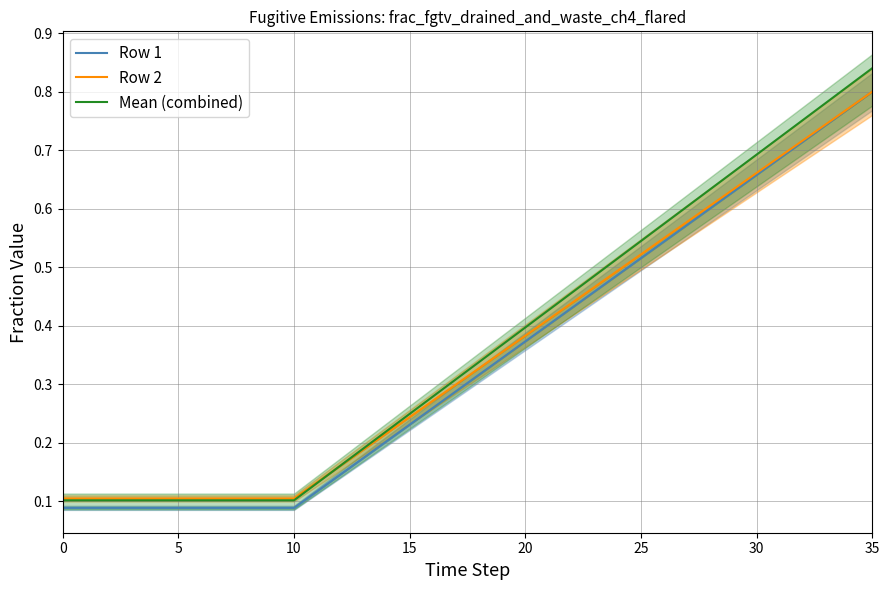

Which series has the largest total across all categories?

Mean (combined)